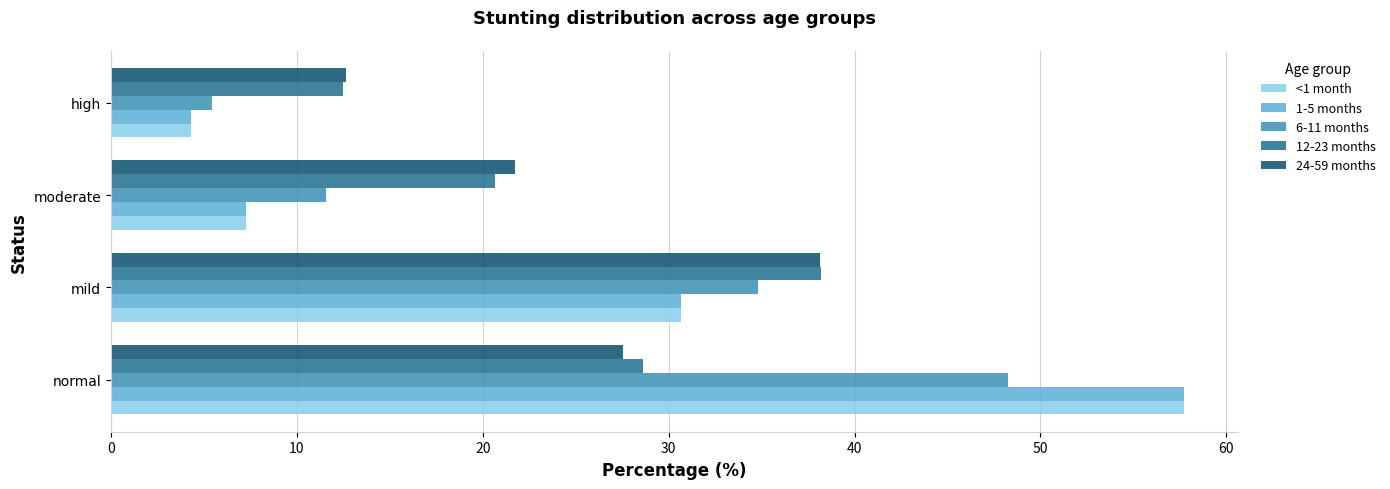

Rank the categories by 24-59 months value from lowest to highest.

high, moderate, normal, mild